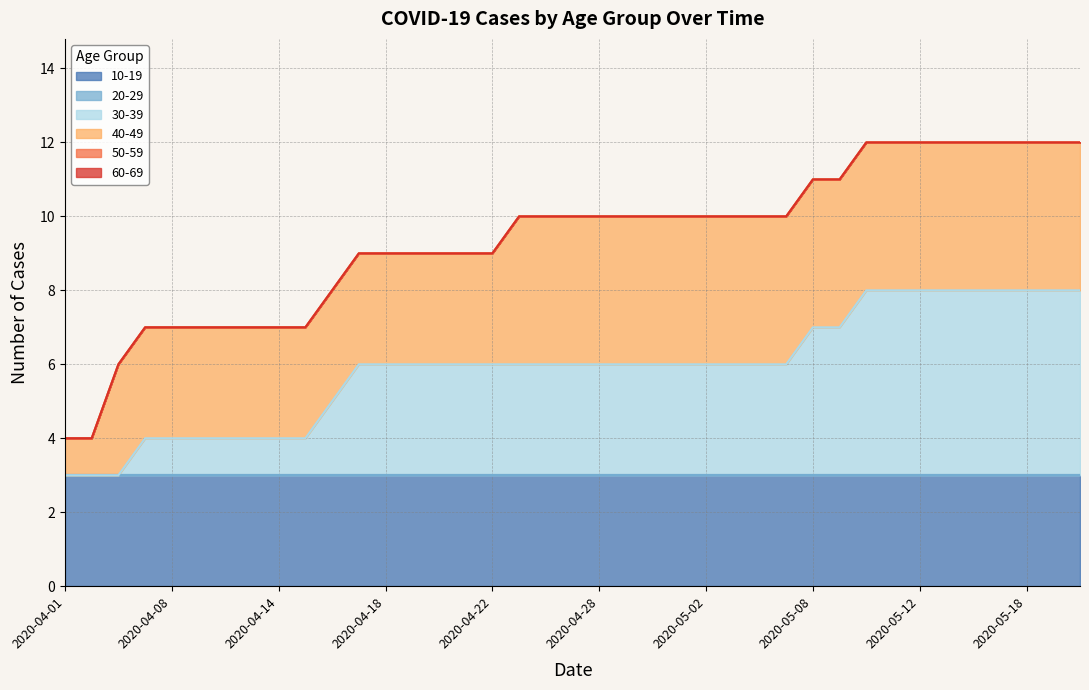

What is the highest value of the 30-39 series?

5